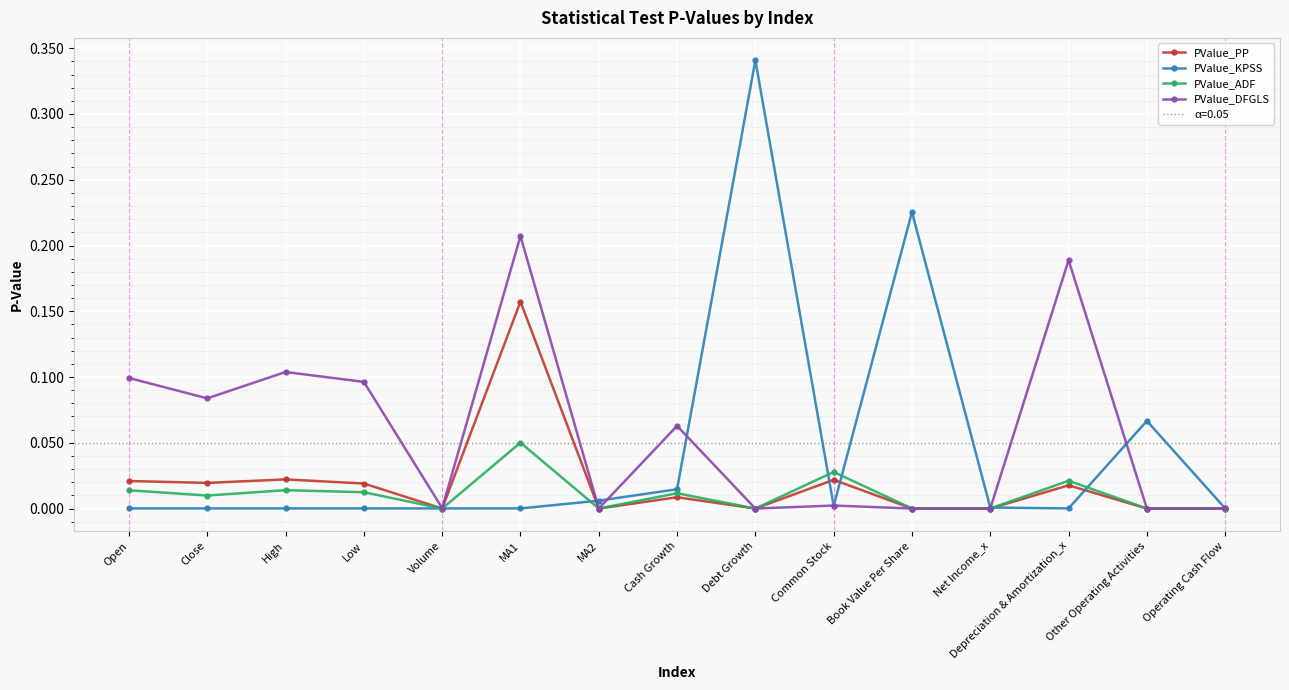

In PValue_PP, how many points are higher than both neighbors (excluding endpoints)?

5